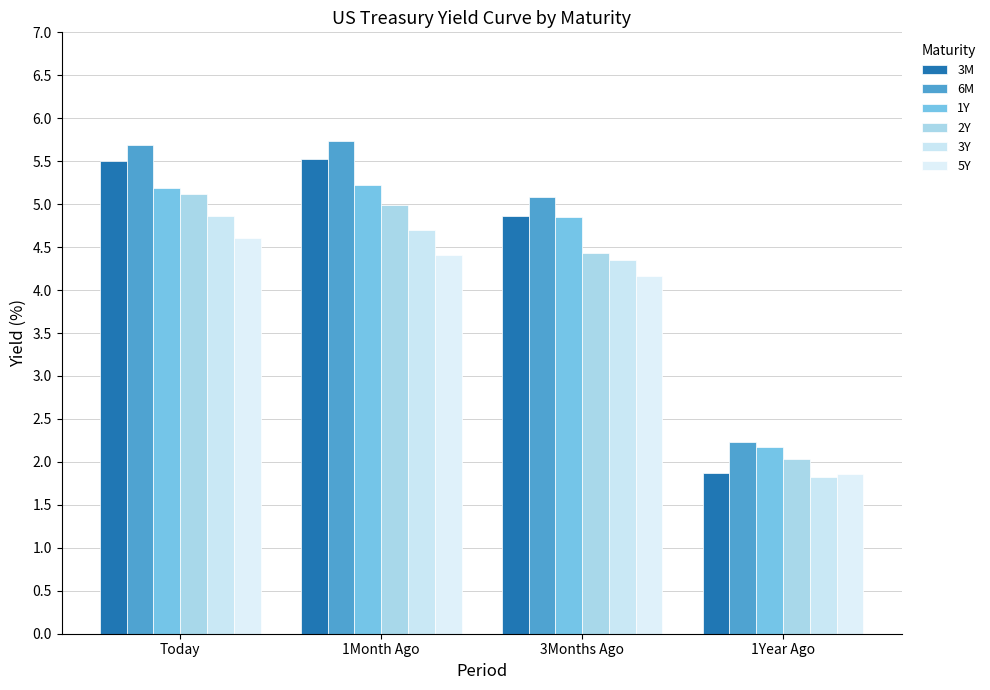

Count the number of data series in this chart.

6